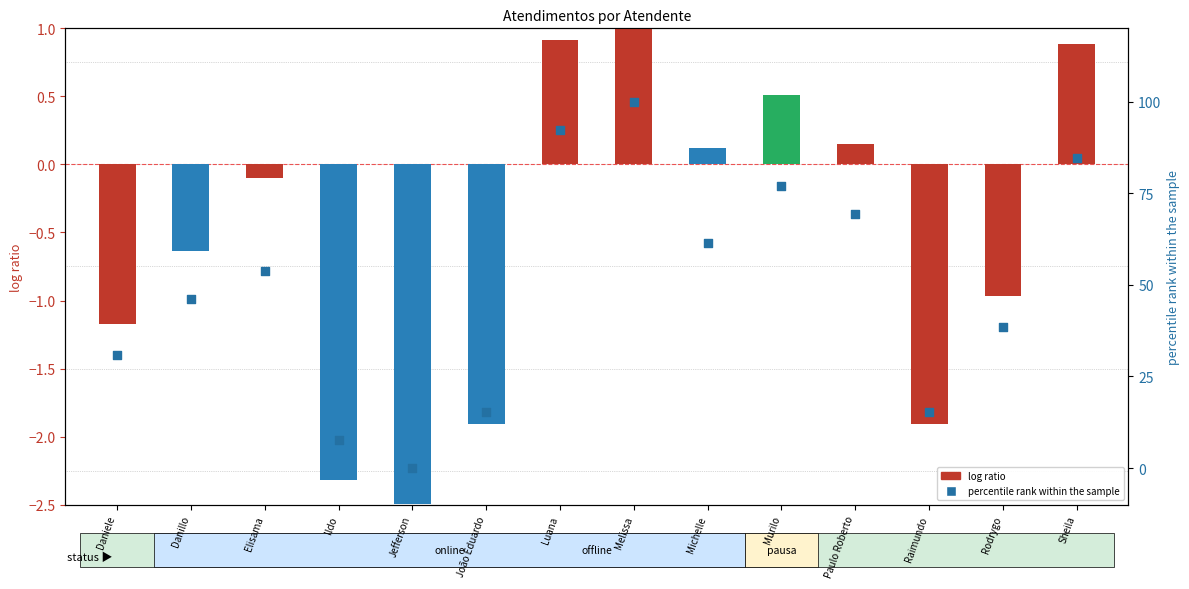

Which series has the largest total across all categories?

percentile rank within the sample